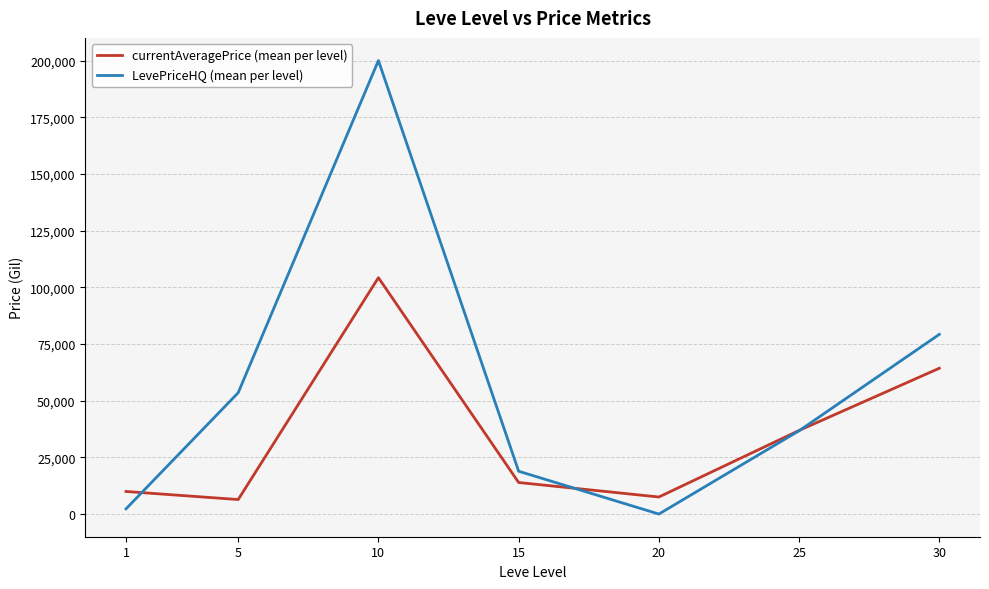

At which category is the sum across all series the highest?

10